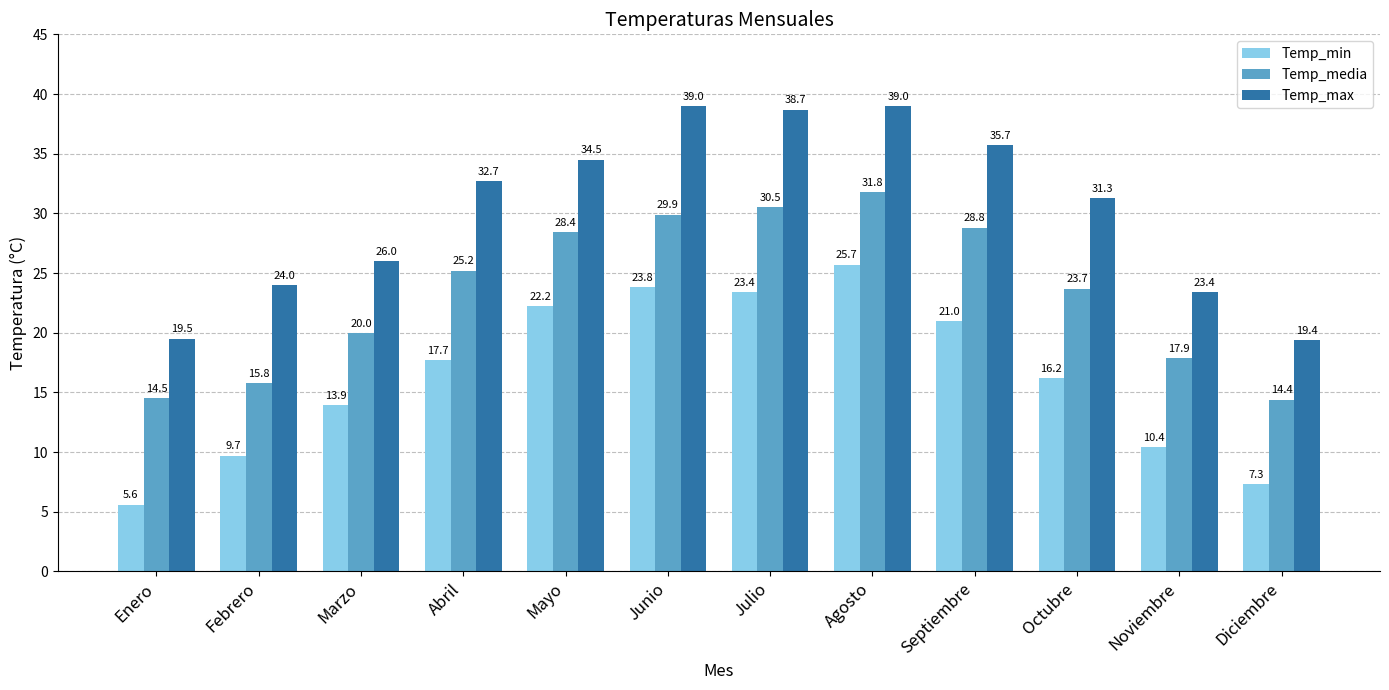

What is the sum of the Temp_min values at Enero and Agosto?

31.3